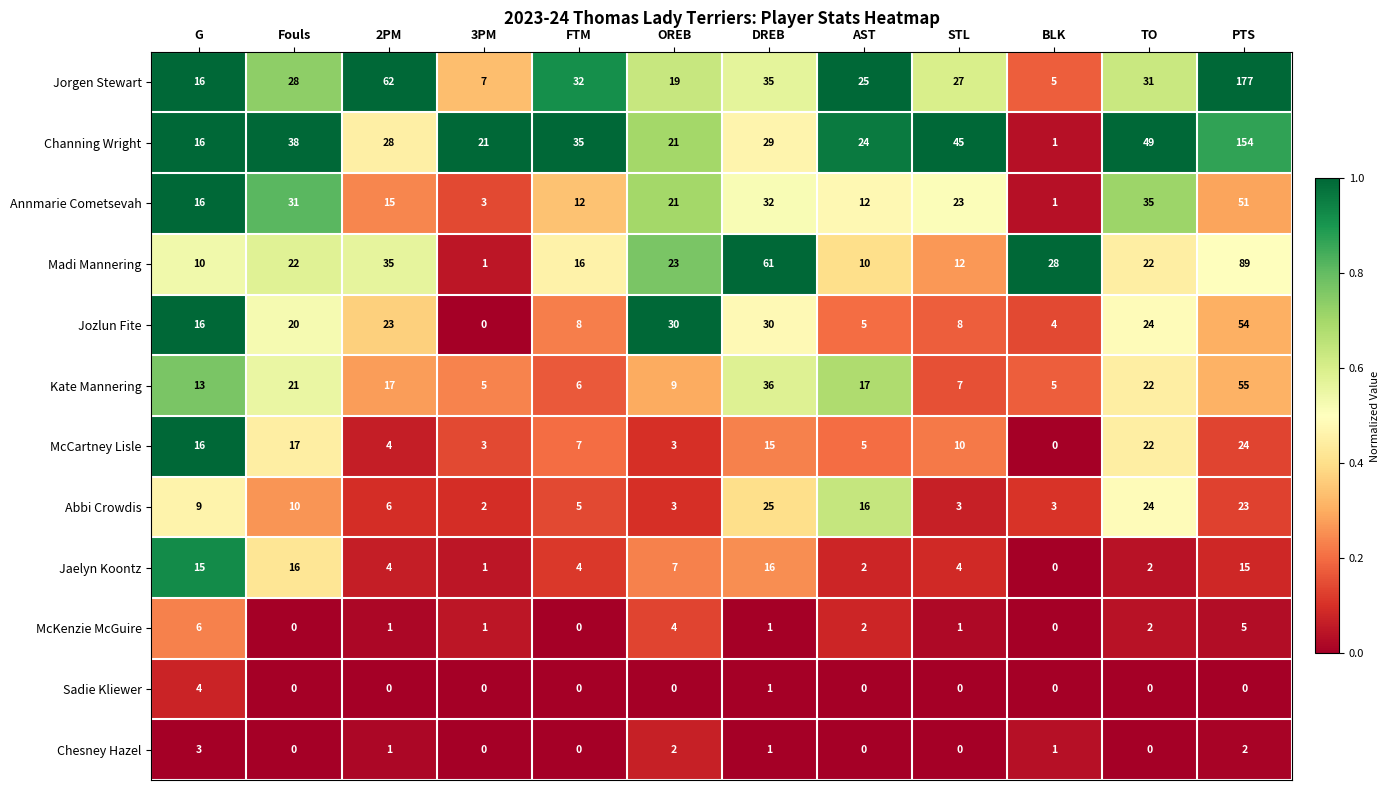

Which series has the largest total across all categories?

Jorgen Stewart